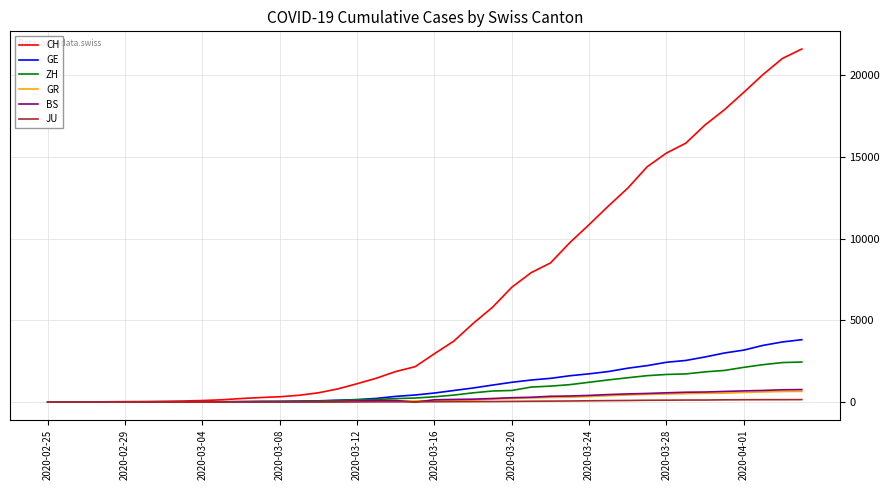

What is the difference between the maximum and minimum values in the ZH series?

2451